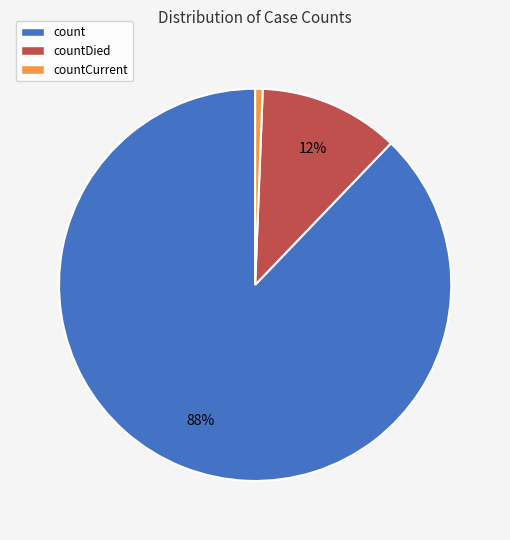

Is there a majority slice in this chart?

Yes